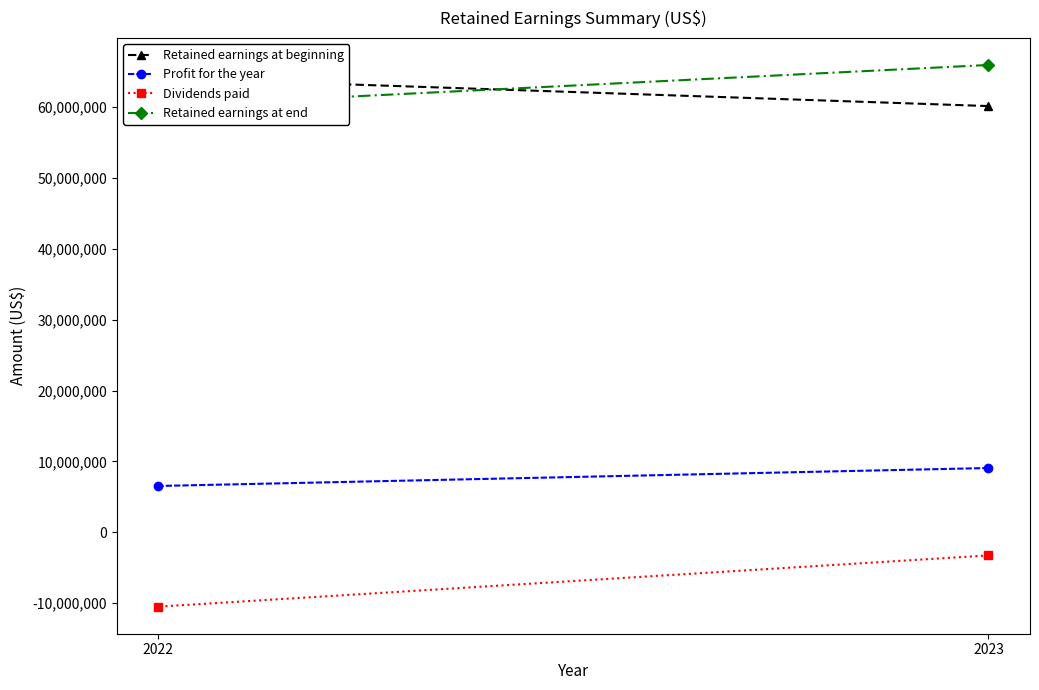

Reading left to right, what are all the values shown in this chart?

Retained earnings at beginning: 2023=60140616	2022=64105458
Profit for the year: 2023=9064715	2022=6531079
Dividends paid: 2023=-3265539	2022=-10495921
Retained earnings at end: 2023=65939792	2022=60140616